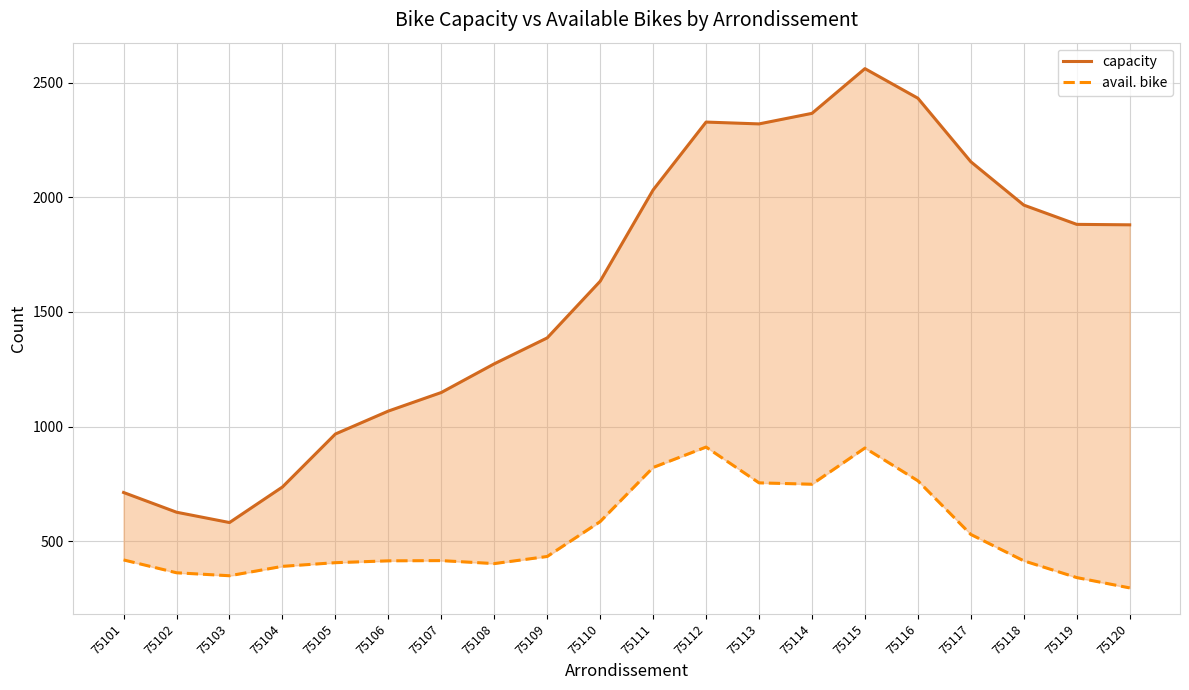

True or false: capacity and avail. bike intersect in this chart.

False